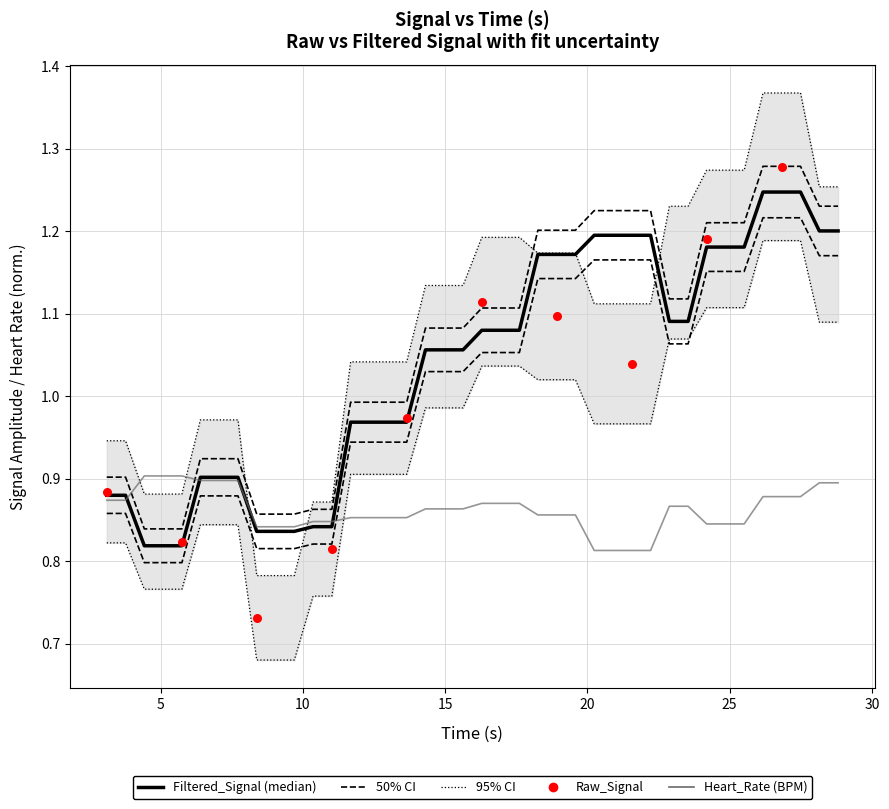

Which series reaches the minimum Y coordinate?

Raw_Signal